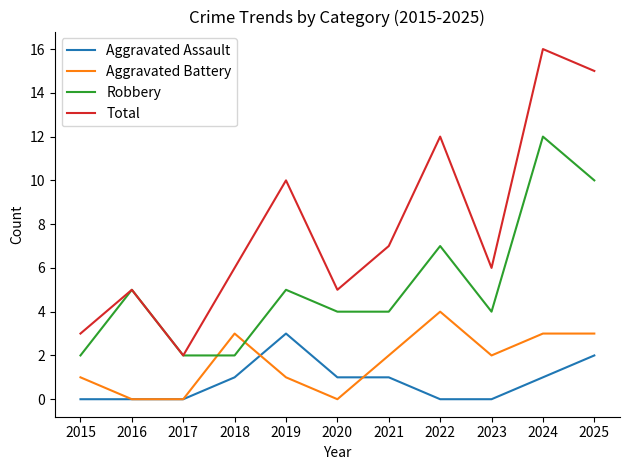

Is it true that Aggravated Battery equals 5 at 2024?

False